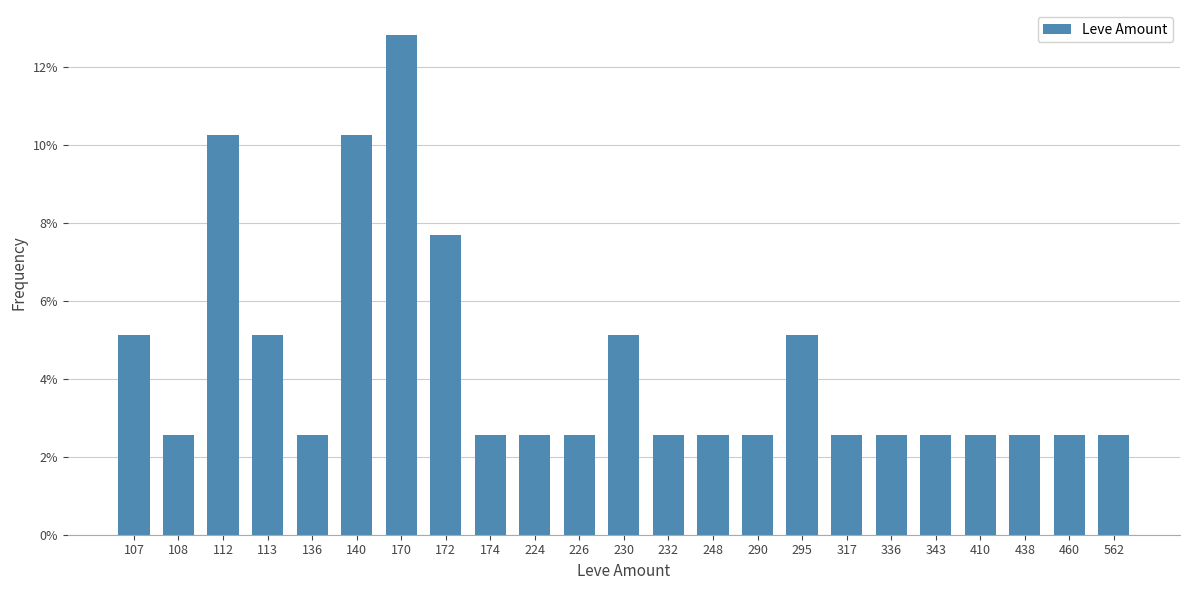

What is the sum of the values at 112 and 317?

0.1